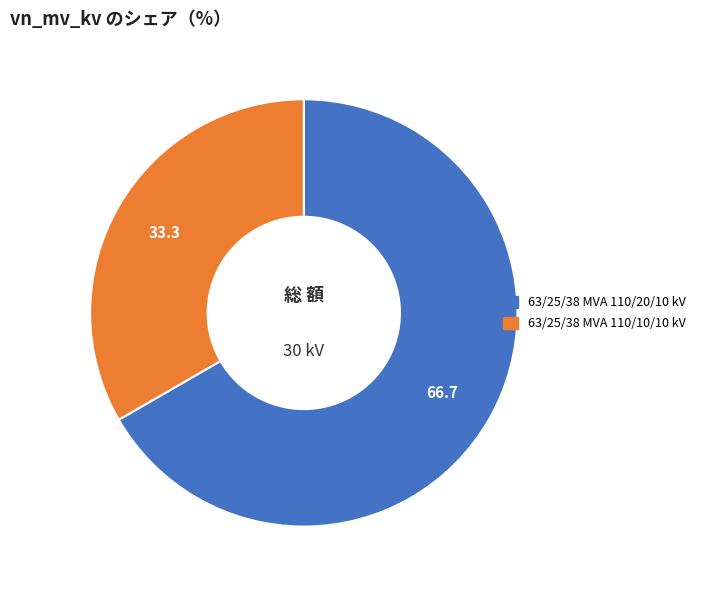

True or false: 63/25/38 MVA 110/10/10 kV accounts for 48% of the total.

False